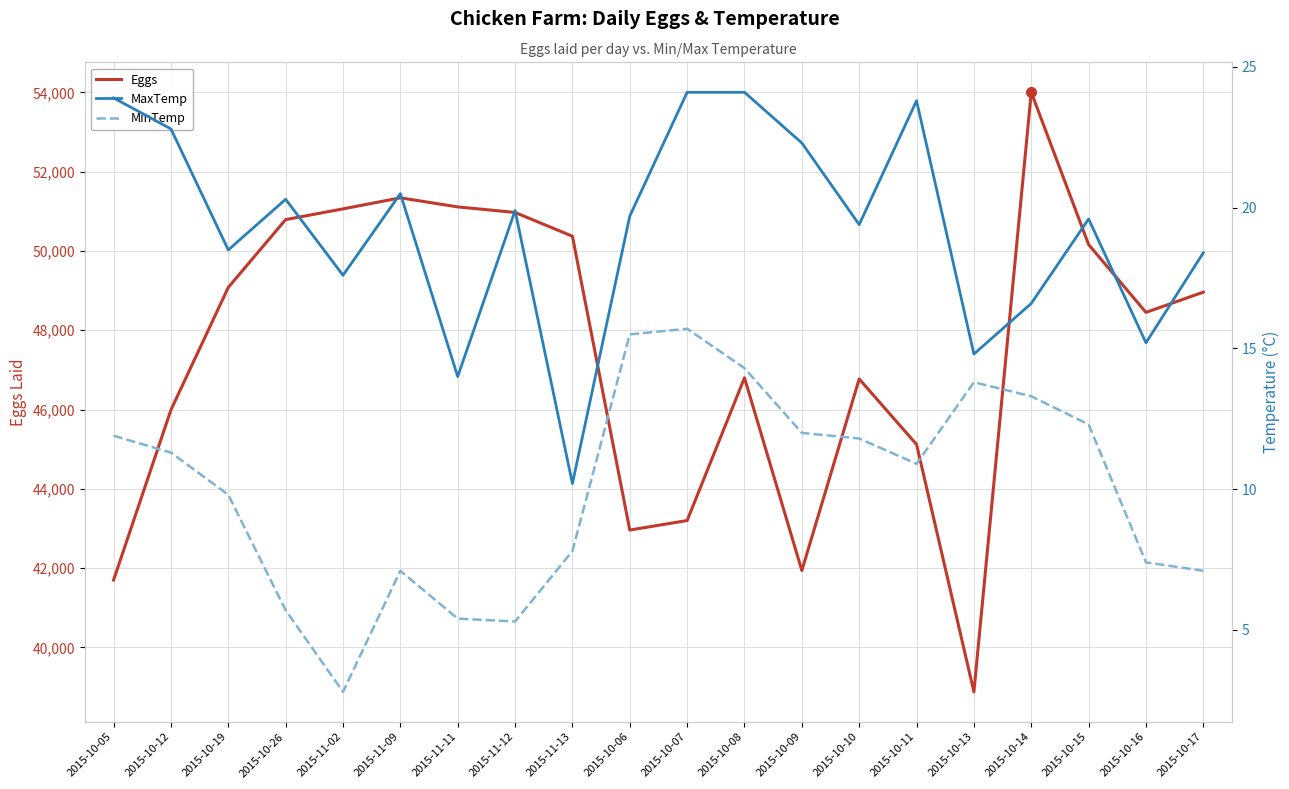

What is the sum of all MinTemp values?

201.2